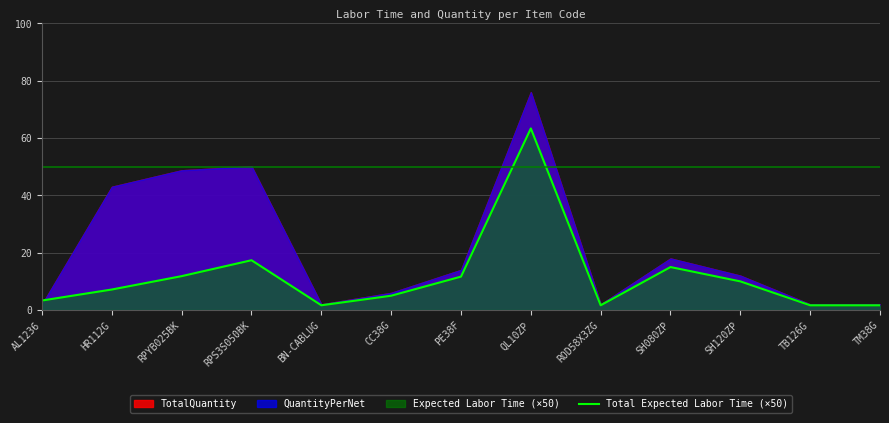

True or false: the data shows 3.3 at AL1236.

True